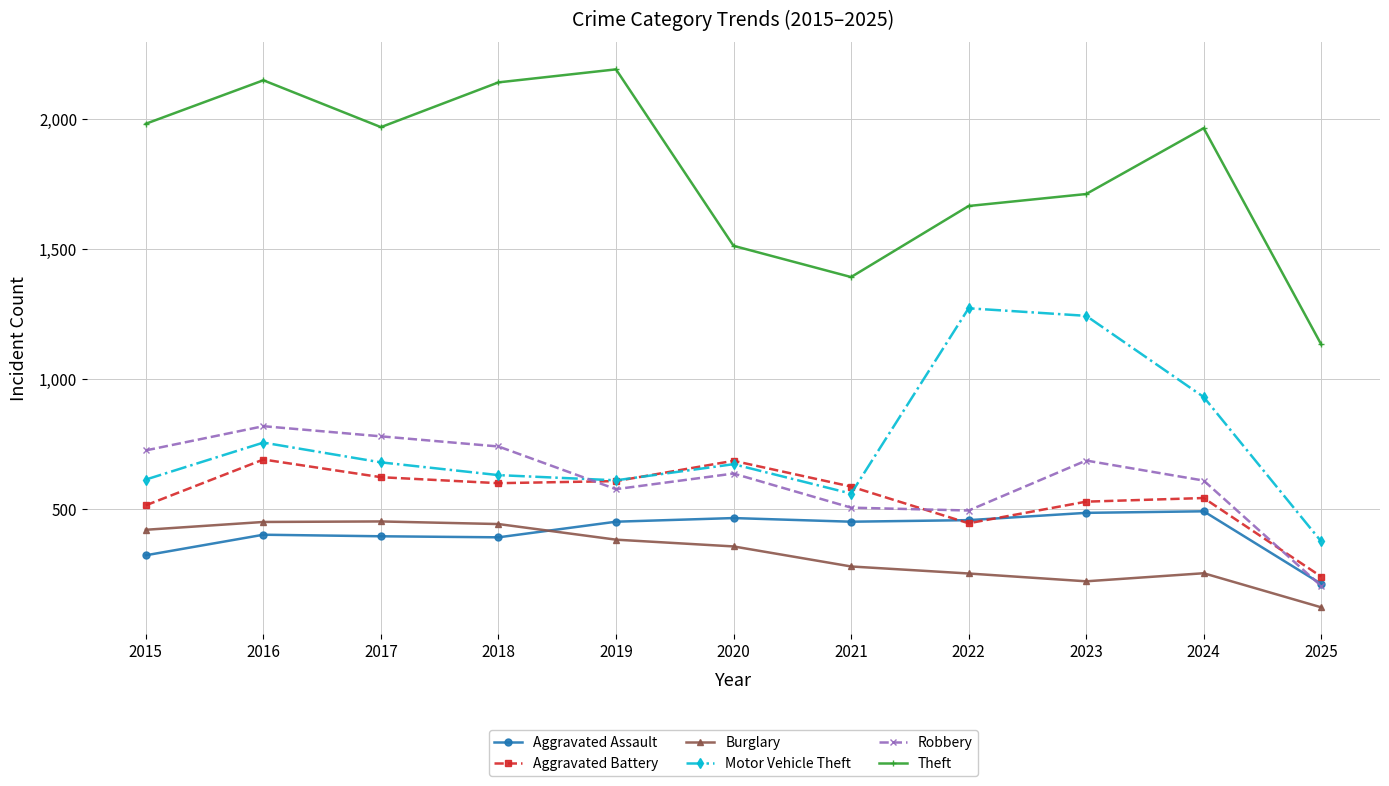

How many lines are shown in the chart?

6